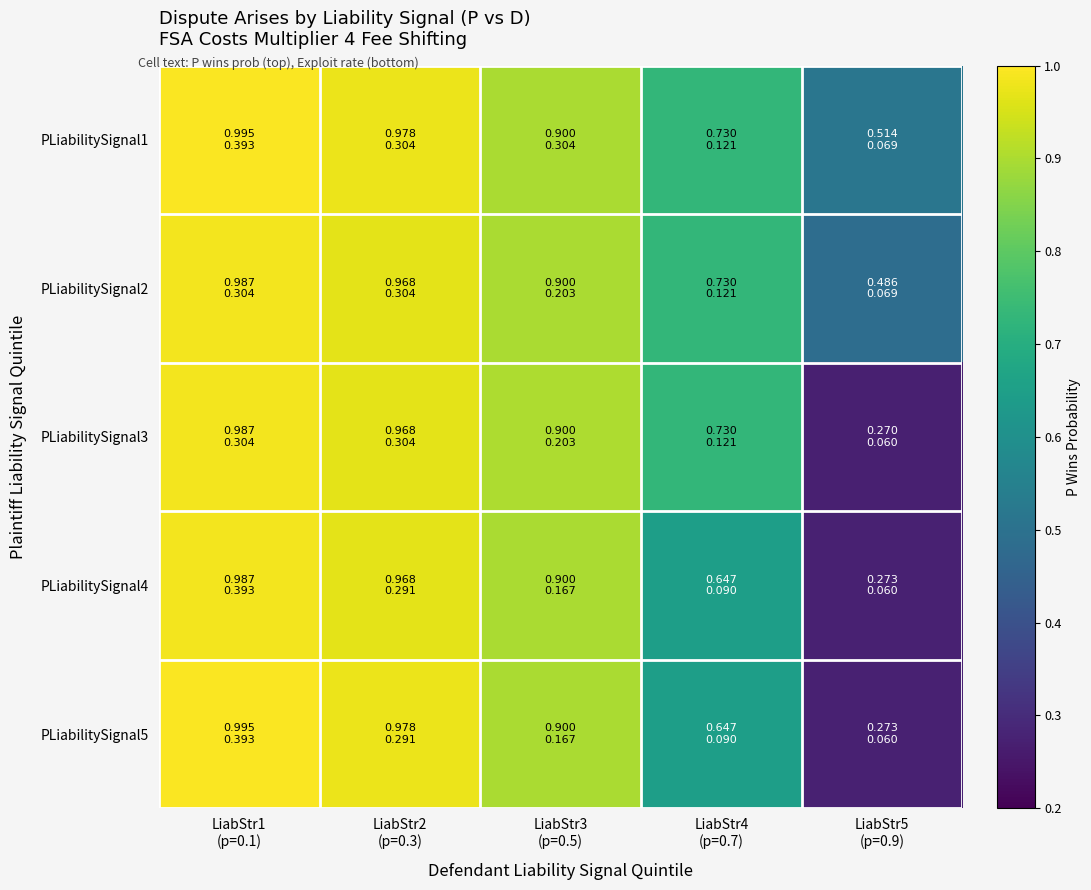

At LiabStr2 (p=0.3), list the series in order from largest to smallest.

PLiabilitySignal1, PLiabilitySignal5, PLiabilitySignal2, PLiabilitySignal3, PLiabilitySignal4